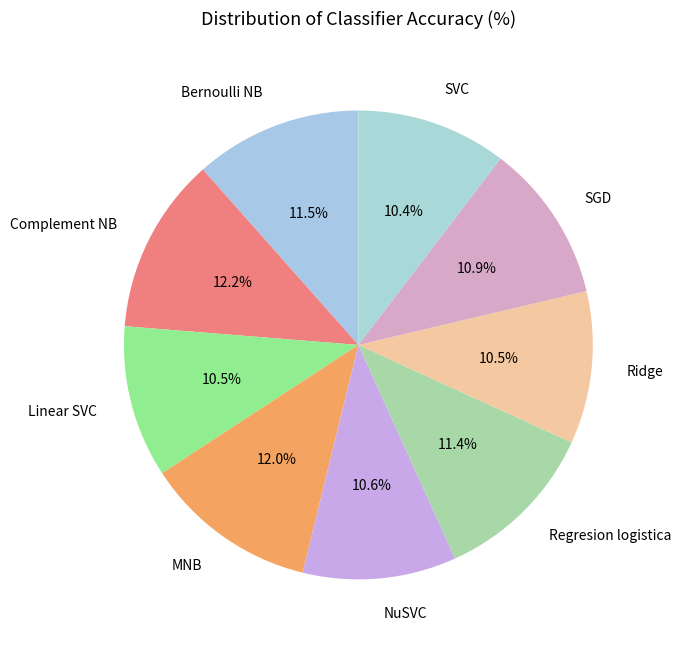

Approximately how many times larger is the value at NuSVC compared to Bernoulli NB?

0.9